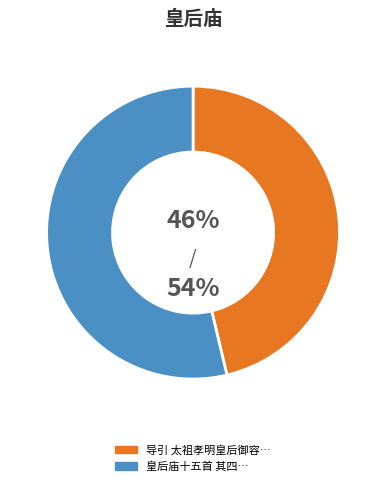

Is there a majority slice in this chart?

Yes